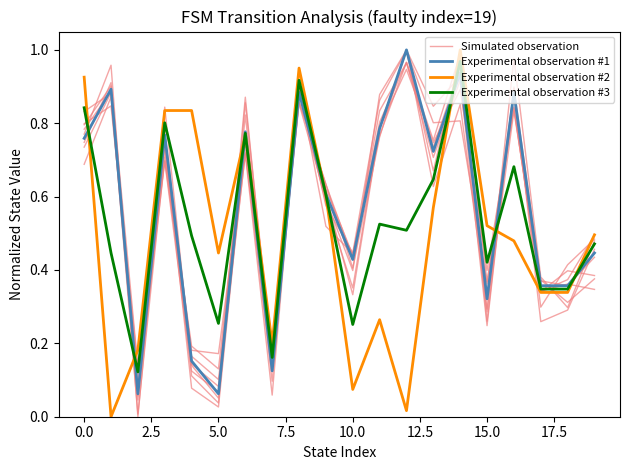

Which series has the largest total across all categories?

Experimental observation #1